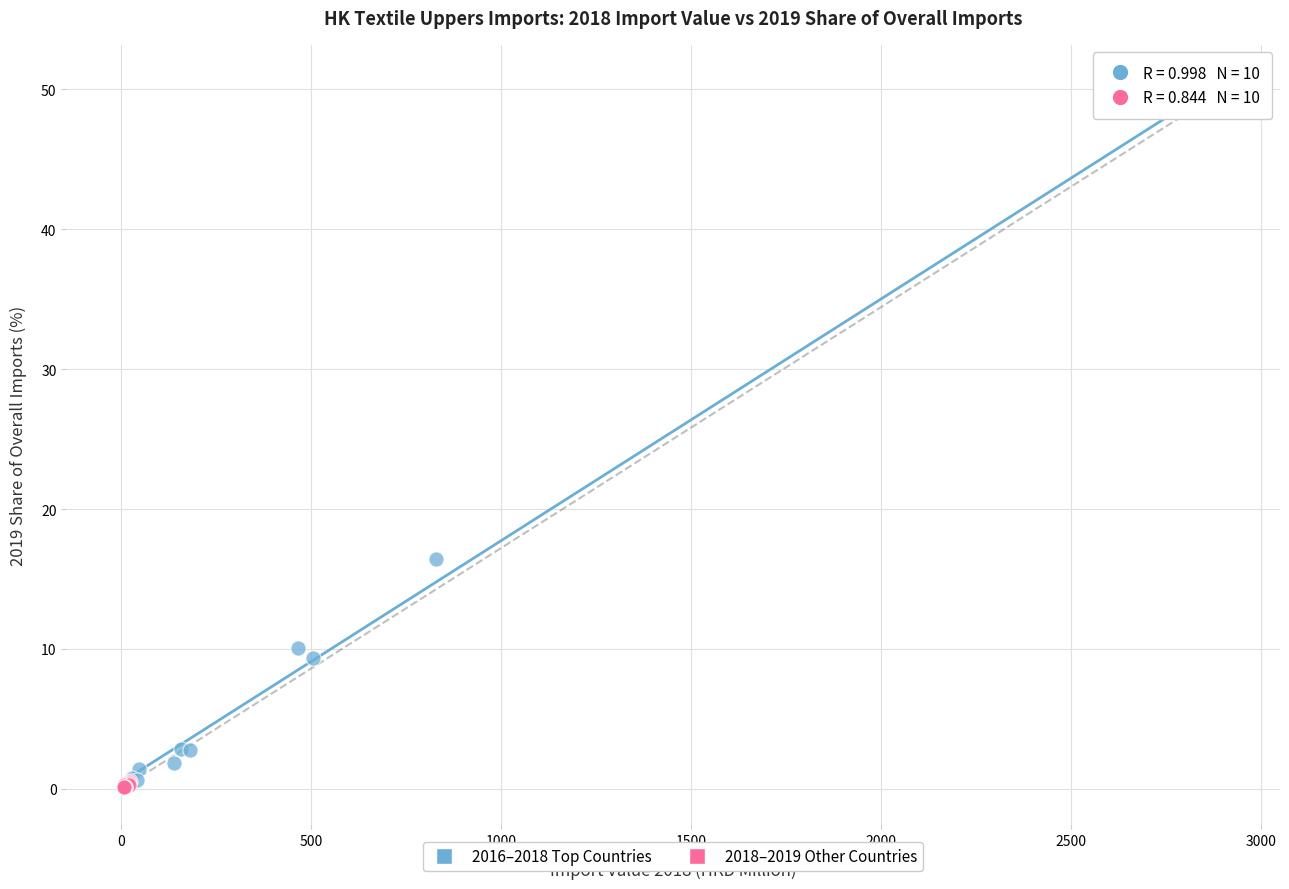

Which series contains the highest Y value?

2016–2018 Top Countries